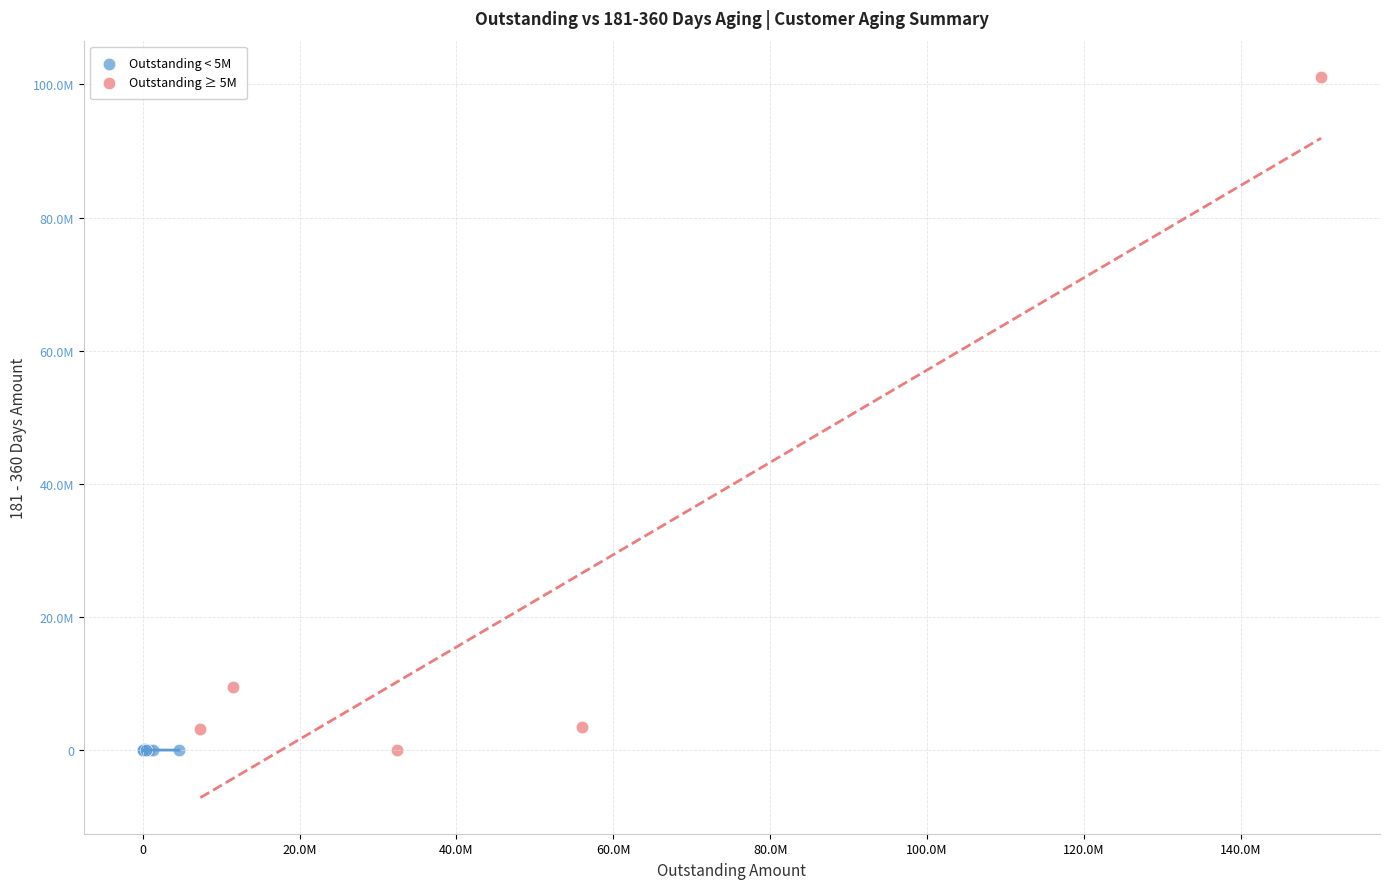

What are all the series names shown in the legend?

Outstanding < 5M, Outstanding ≥ 5M